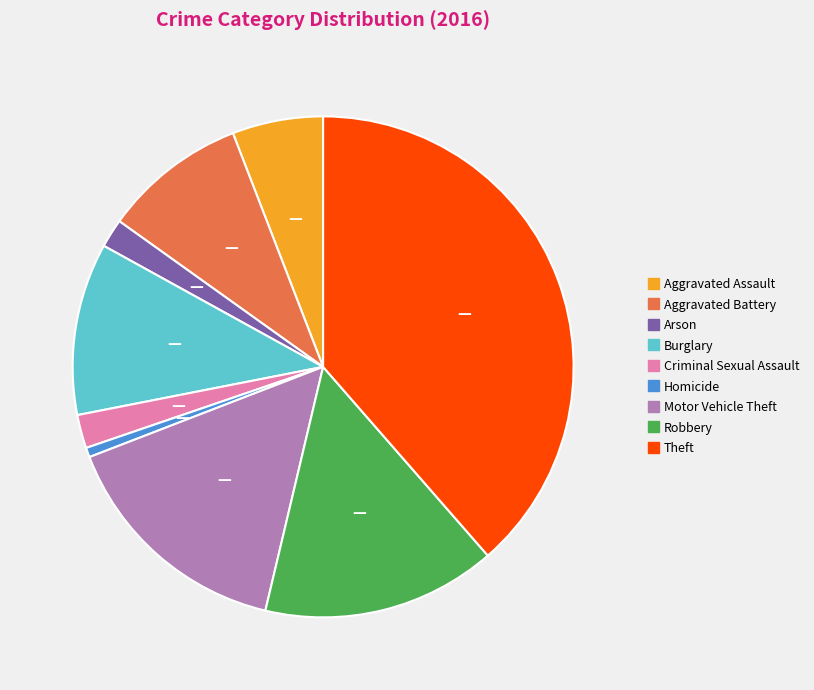

Is there a majority slice in this chart?

No